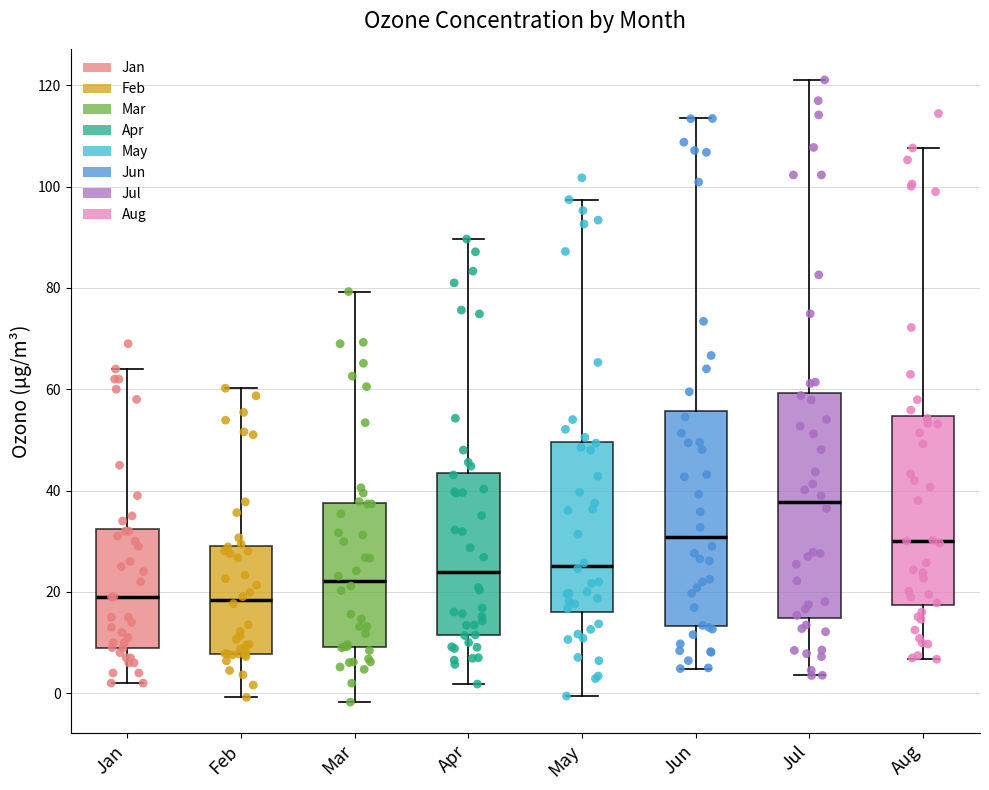

Where does the lower whisker of the box for Jan end on the y-axis? The values are not printed on the chart, so give them approximately, as read against the axis.

2